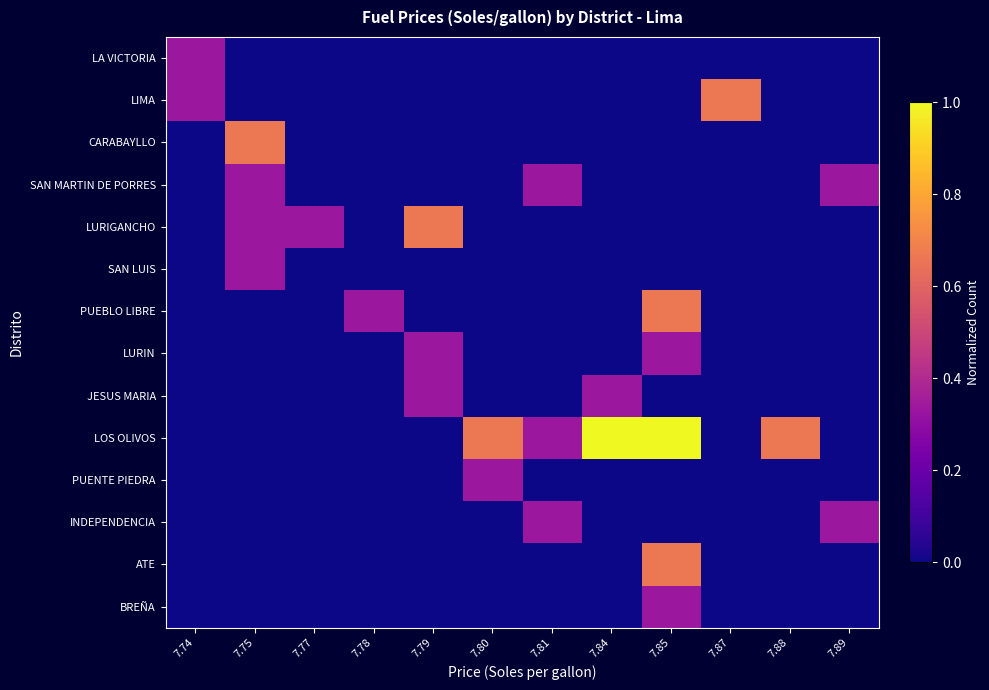

Reading left to right, list all the values displayed in this chart.

LA VICTORIA: 7.74=0.3	7.75=0.0	7.77=0.0	7.78=0.0	7.79=0.0	7.80=0.0	7.81=0.0	7.84=0.0	7.85=0.0	7.87=0.0	7.88=0.0	7.89=0.0
LIMA: 7.74=0.3	7.75=0.0	7.77=0.0	7.78=0.0	7.79=0.0	7.80=0.0	7.81=0.0	7.84=0.0	7.85=0.0	7.87=0.7	7.88=0.0	7.89=0.0
CARABAYLLO: 7.74=0.0	7.75=0.7	7.77=0.0	7.78=0.0	7.79=0.0	7.80=0.0	7.81=0.0	7.84=0.0	7.85=0.0	7.87=0.0	7.88=0.0	7.89=0.0
SAN MARTIN DE PORRES: 7.74=0.0	7.75=0.3	7.77=0.0	7.78=0.0	7.79=0.0	7.80=0.0	7.81=0.3	7.84=0.0	7.85=0.0	7.87=0.0	7.88=0.0	7.89=0.3
LURIGANCHO: 7.74=0.0	7.75=0.3	7.77=0.3	7.78=0.0	7.79=0.7	7.80=0.0	7.81=0.0	7.84=0.0	7.85=0.0	7.87=0.0	7.88=0.0	7.89=0.0
SAN LUIS: 7.74=0.0	7.75=0.3	7.77=0.0	7.78=0.0	7.79=0.0	7.80=0.0	7.81=0.0	7.84=0.0	7.85=0.0	7.87=0.0	7.88=0.0	7.89=0.0
PUEBLO LIBRE: 7.74=0.0	7.75=0.0	7.77=0.0	7.78=0.3	7.79=0.0	7.80=0.0	7.81=0.0	7.84=0.0	7.85=0.7	7.87=0.0	7.88=0.0	7.89=0.0
LURIN: 7.74=0.0	7.75=0.0	7.77=0.0	7.78=0.0	7.79=0.3	7.80=0.0	7.81=0.0	7.84=0.0	7.85=0.3	7.87=0.0	7.88=0.0	7.89=0.0
JESUS MARIA: 7.74=0.0	7.75=0.0	7.77=0.0	7.78=0.0	7.79=0.3	7.80=0.0	7.81=0.0	7.84=0.3	7.85=0.0	7.87=0.0	7.88=0.0	7.89=0.0
LOS OLIVOS: 7.74=0.0	7.75=0.0	7.77=0.0	7.78=0.0	7.79=0.0	7.80=0.7	7.81=0.3	7.84=1.0	7.85=1.0	7.87=0.0	7.88=0.7	7.89=0.0
PUENTE PIEDRA: 7.74=0.0	7.75=0.0	7.77=0.0	7.78=0.0	7.79=0.0	7.80=0.3	7.81=0.0	7.84=0.0	7.85=0.0	7.87=0.0	7.88=0.0	7.89=0.0
INDEPENDENCIA: 7.74=0.0	7.75=0.0	7.77=0.0	7.78=0.0	7.79=0.0	7.80=0.0	7.81=0.3	7.84=0.0	7.85=0.0	7.87=0.0	7.88=0.0	7.89=0.3
ATE: 7.74=0.0	7.75=0.0	7.77=0.0	7.78=0.0	7.79=0.0	7.80=0.0	7.81=0.0	7.84=0.0	7.85=0.7	7.87=0.0	7.88=0.0	7.89=0.0
BREÑA: 7.74=0.0	7.75=0.0	7.77=0.0	7.78=0.0	7.79=0.0	7.80=0.0	7.81=0.0	7.84=0.0	7.85=0.3	7.87=0.0	7.88=0.0	7.89=0.0